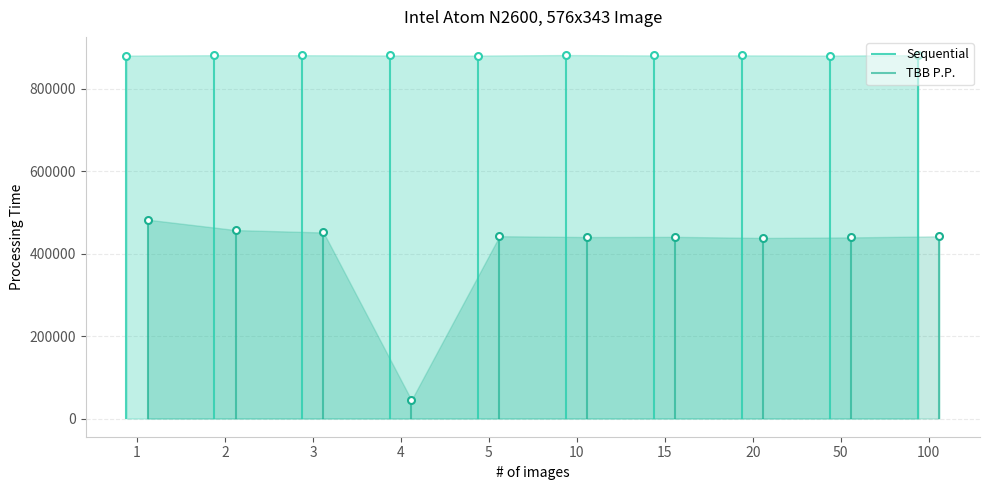

What is the difference between the Sequential values at 100 and 20?

545